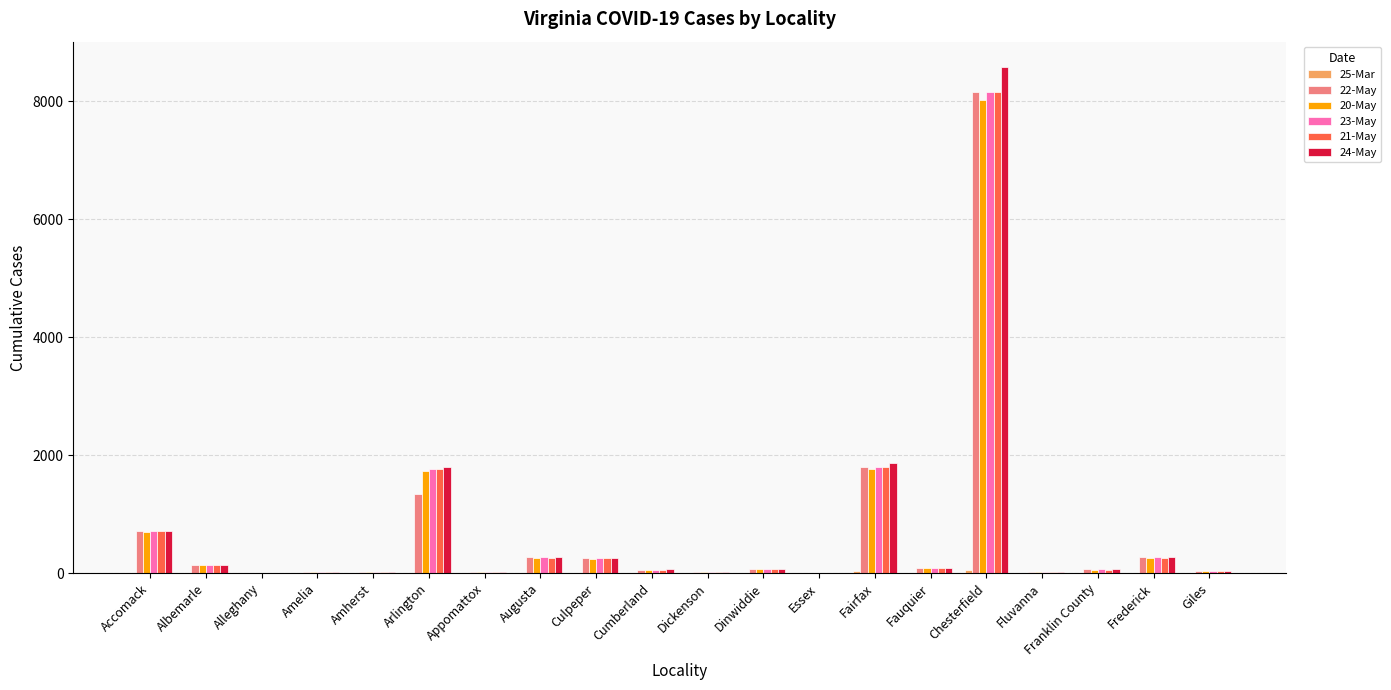

What is the total value across all series at Franklin County?

314